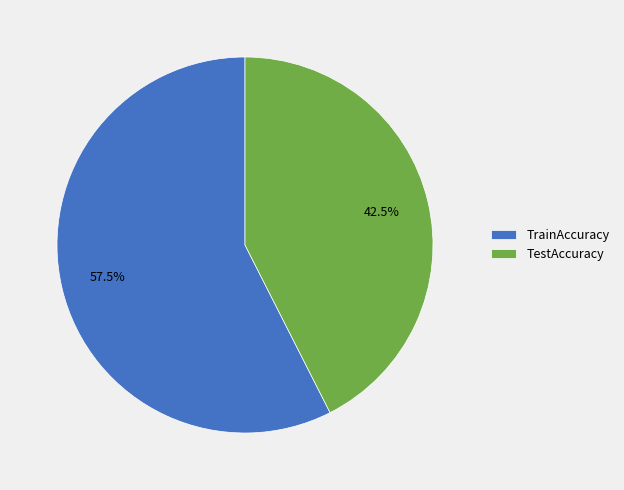

Combined, what portion of the pie is TrainAccuracy and TestAccuracy?

100.0%